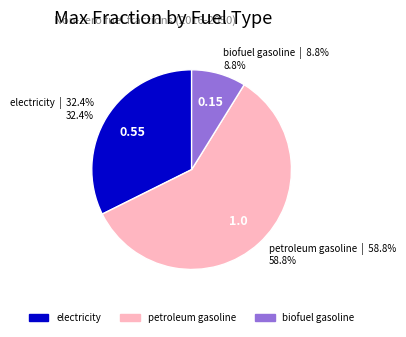

How many slices are in this pie chart?

3